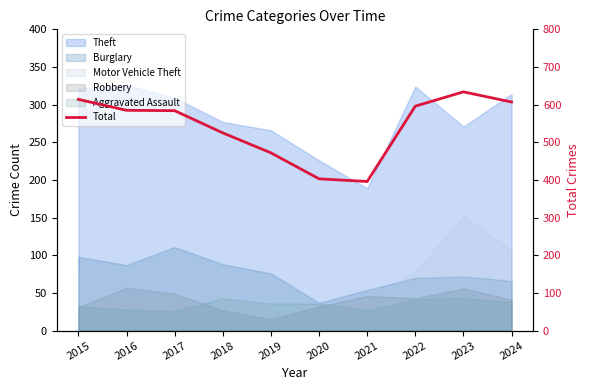

Reading left to right, transcribe all the data shown in this chart.

614	585	584	525	472	403	396	596	634	607